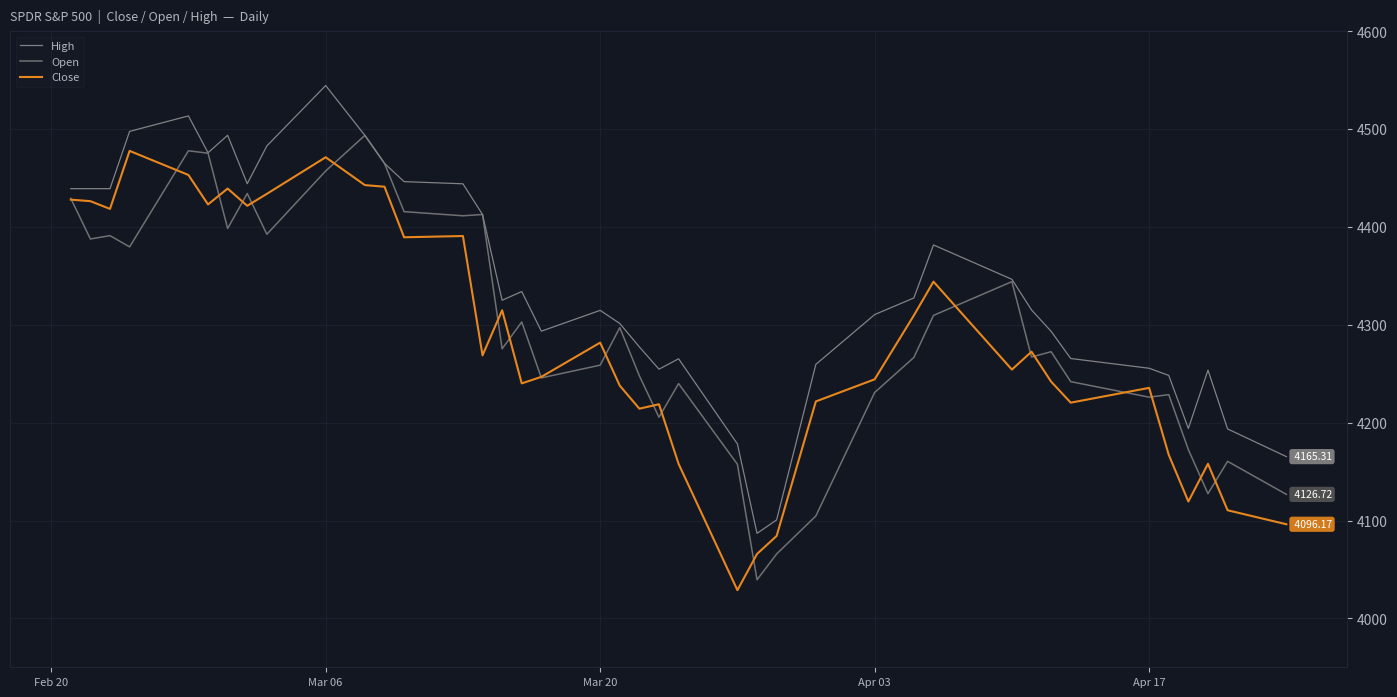

How many lines are shown in the chart?

3